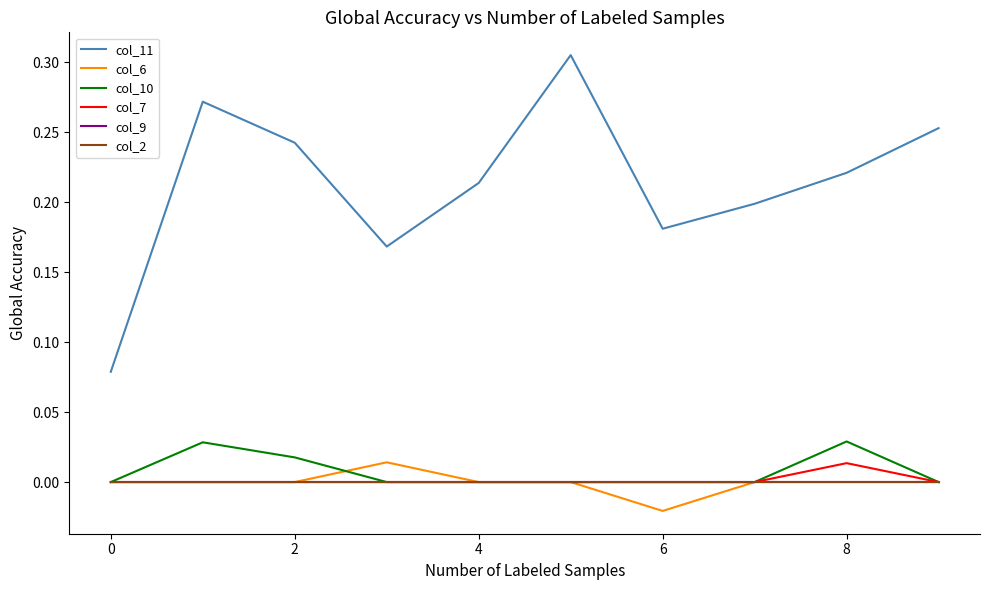

Is this an area chart (filled region under the line)?

No